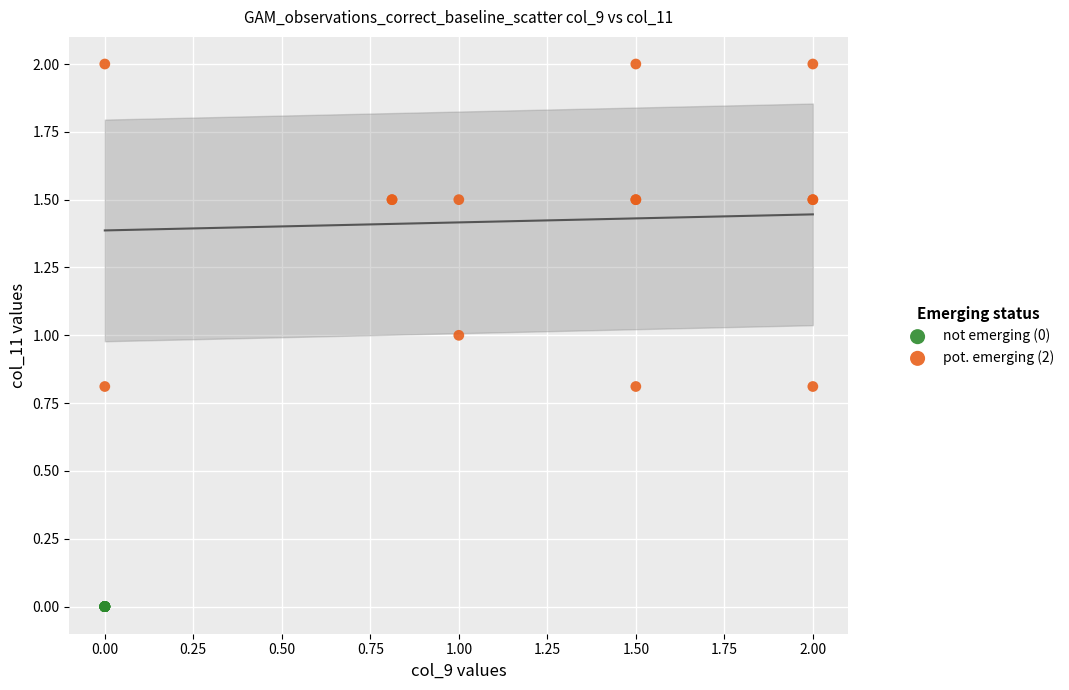

Which series reaches the minimum Y coordinate?

not emerging (0)